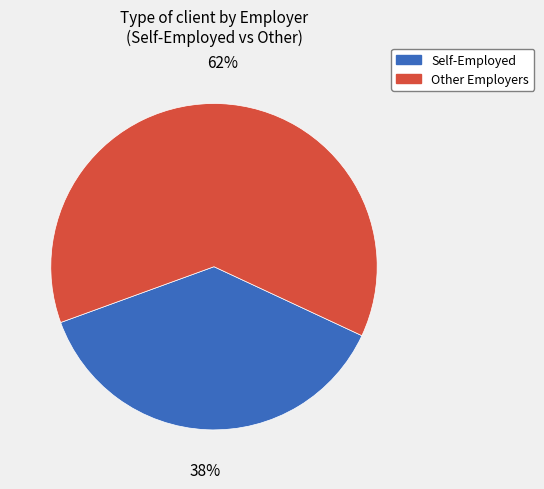

Do Other Employers and Self-Employed together represent more than half of the pie?

Yes